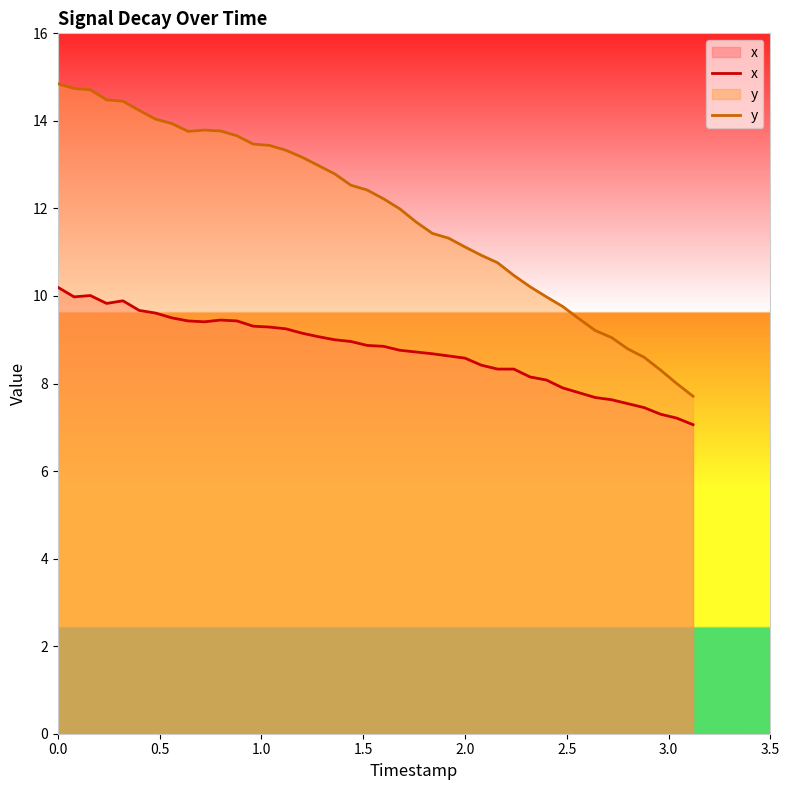

True or false: x has more than 1 points higher than both neighbors.

True